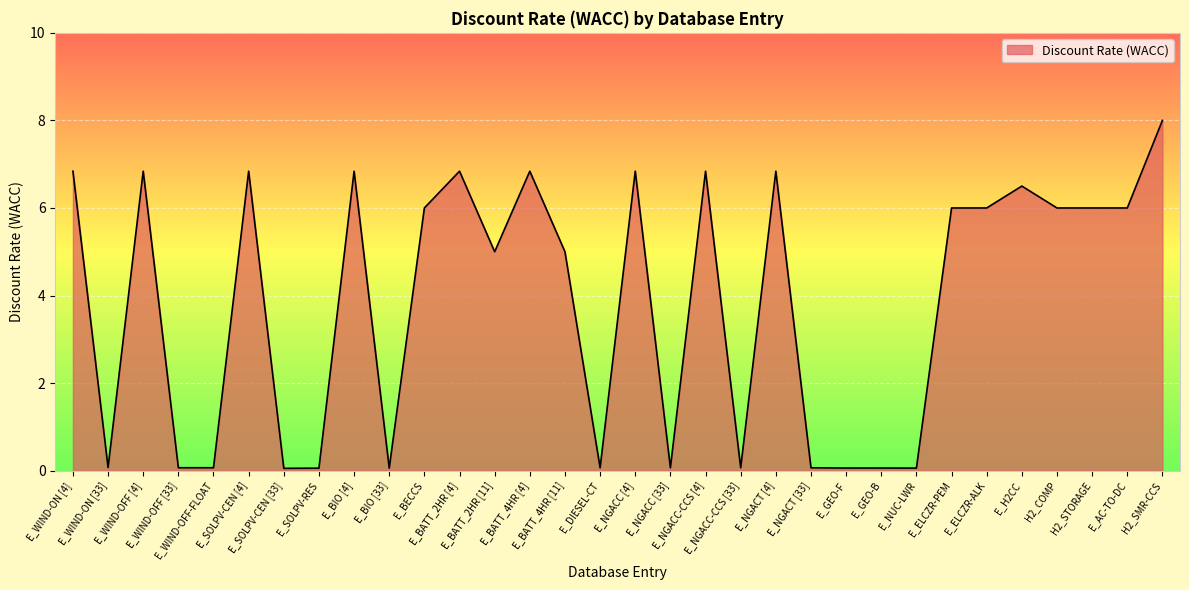

What is the sum of the values at E_NUC-LWR and E_AC-TO-DC?

6.1